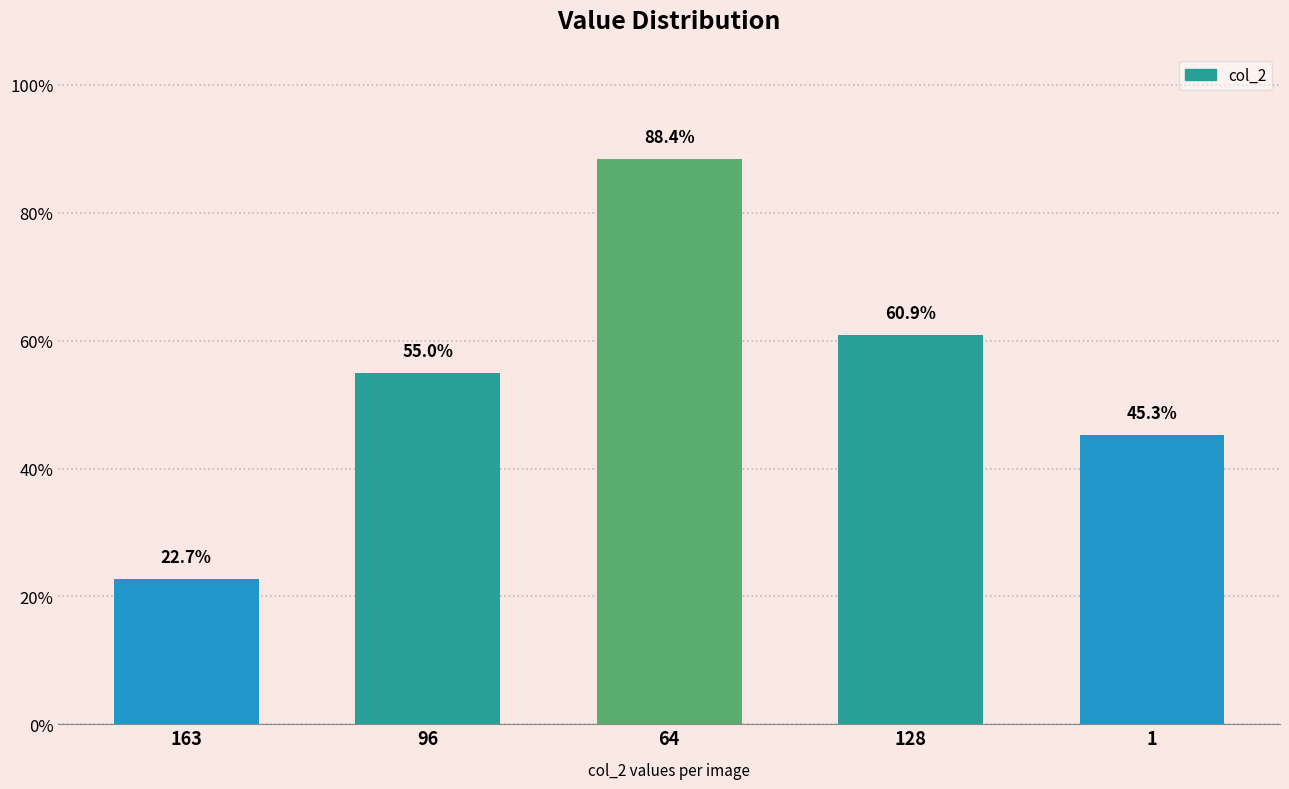

Rank the categories by value from highest to lowest.

64, 128, 96, 1, 163